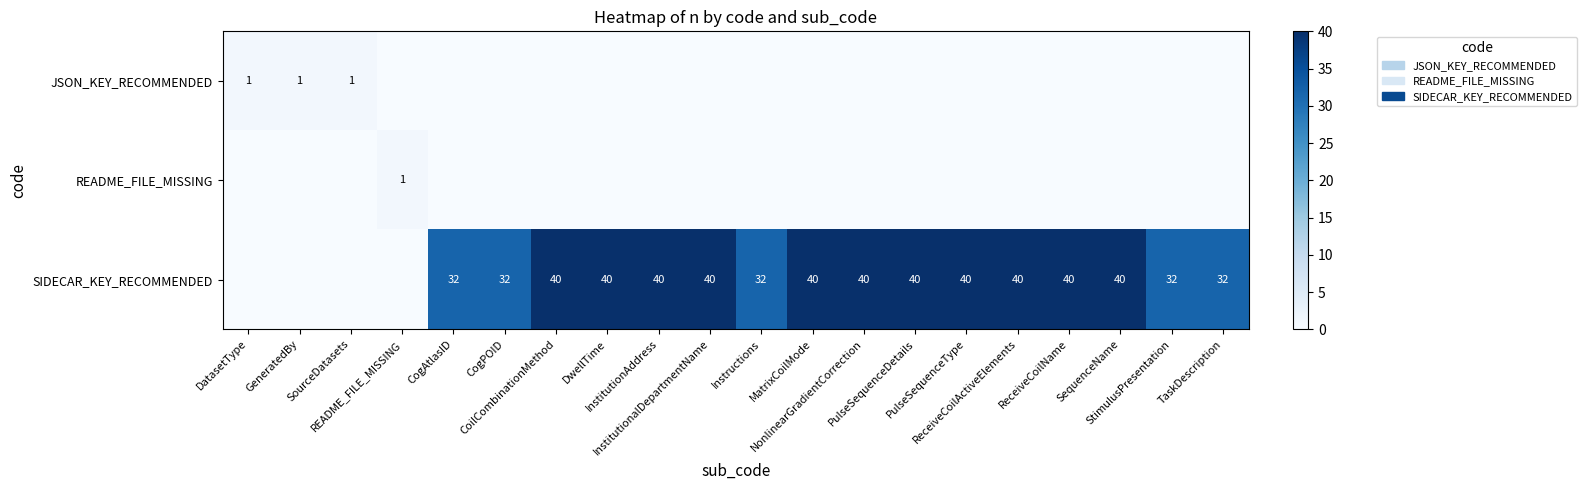

At which category is the sum across all series the highest?

CoilCombinationMethod